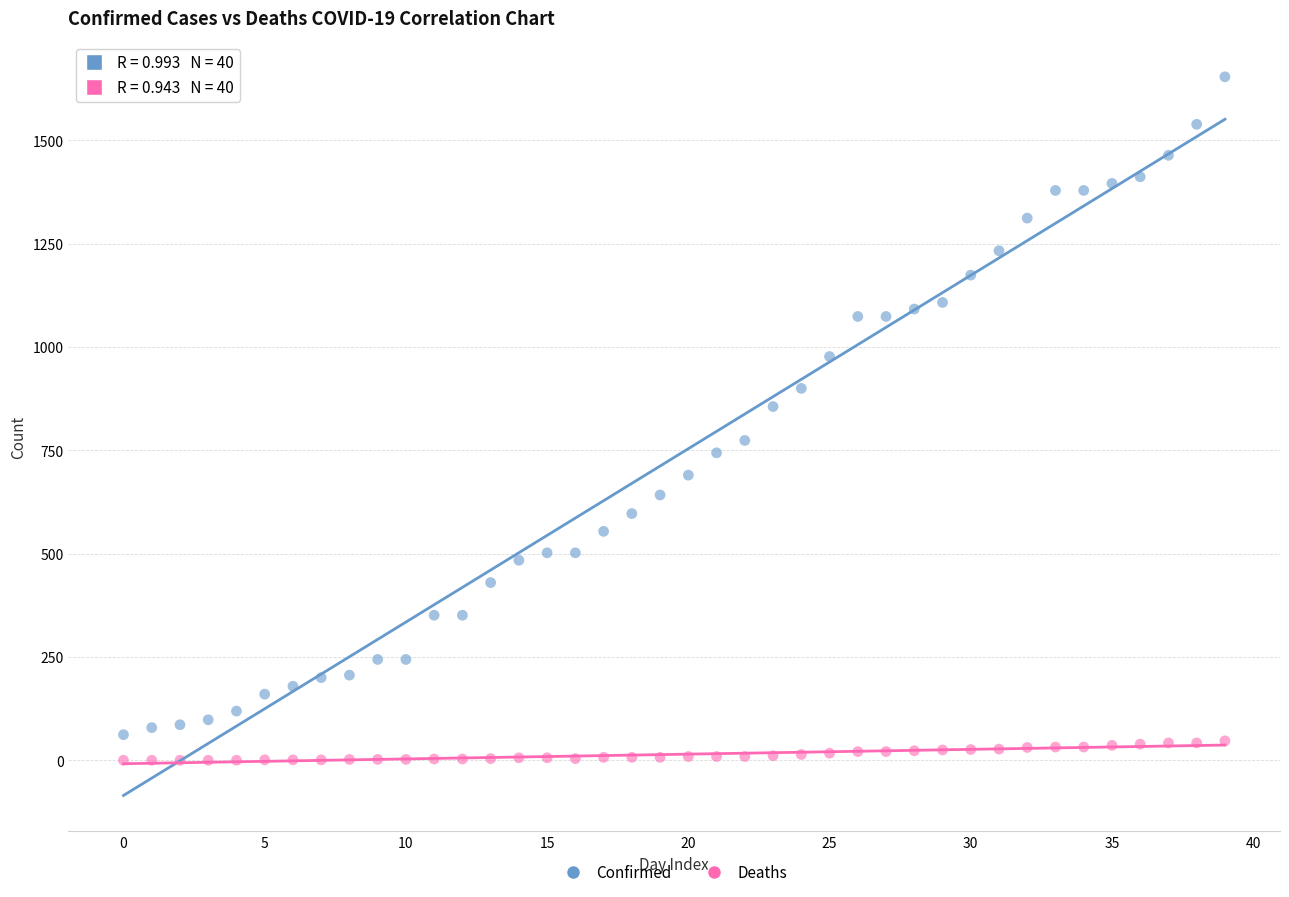

Which series has the largest Y range (max minus min)?

Confirmed